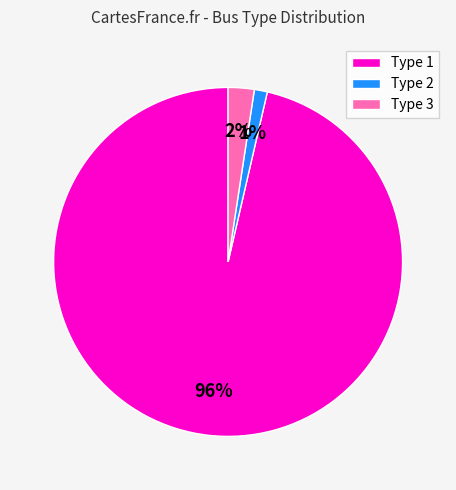

The Type 3 slice represents 10% of the pie. True or false?

False